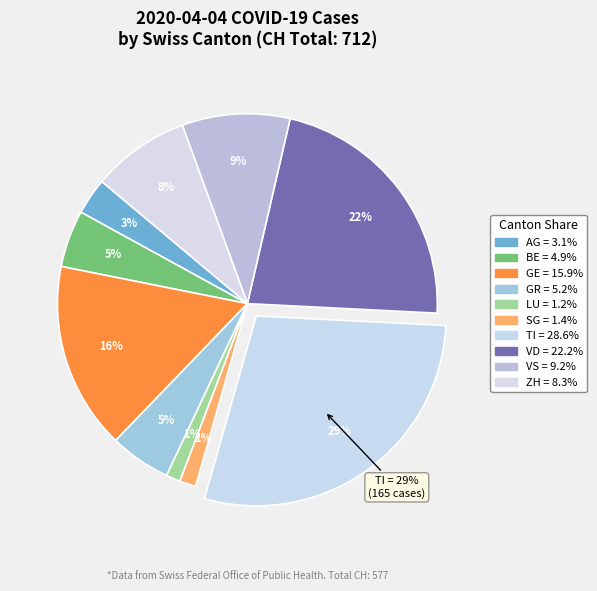

Which slice is the largest?

TI